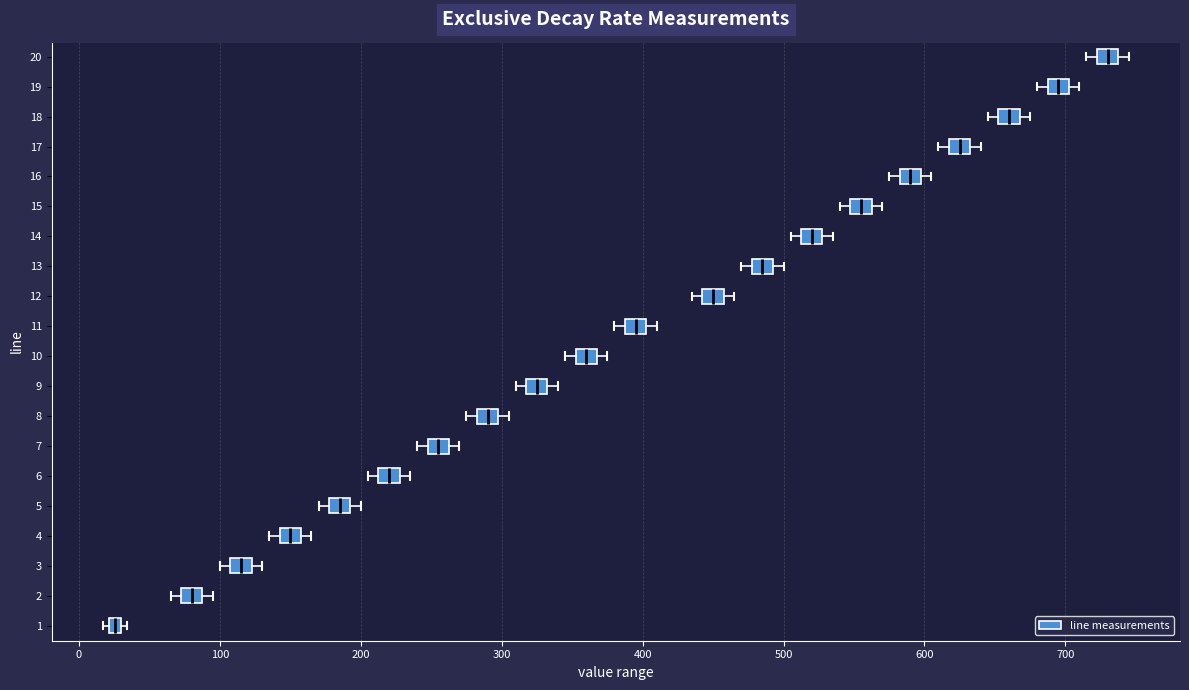

Where is the left edge of the box at y = 9 on the x-axis? The values are not printed on the chart, so give them approximately, as read against the axis.

320